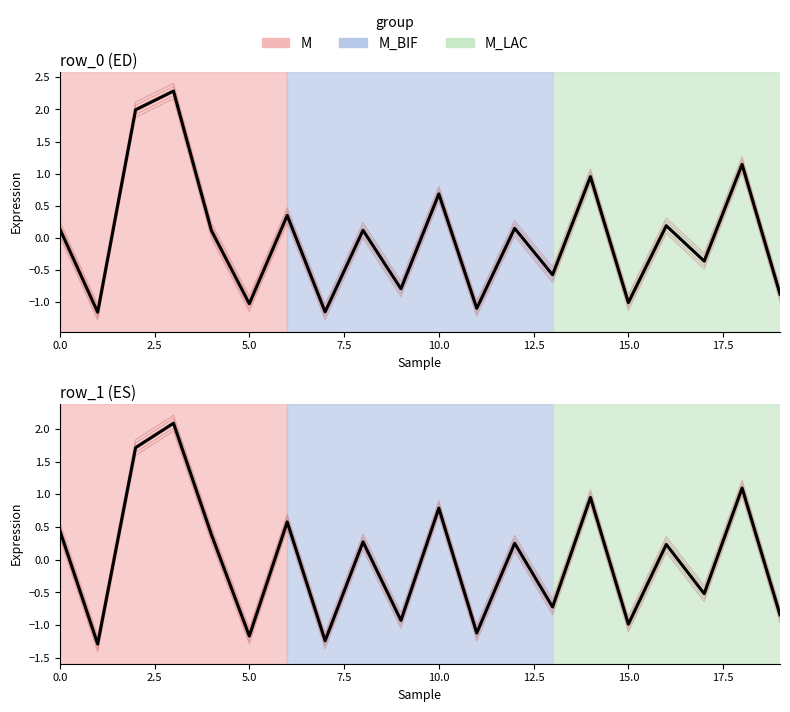

True or false: row_0 (ED) and row_1 (ES) intersect in this chart.

True